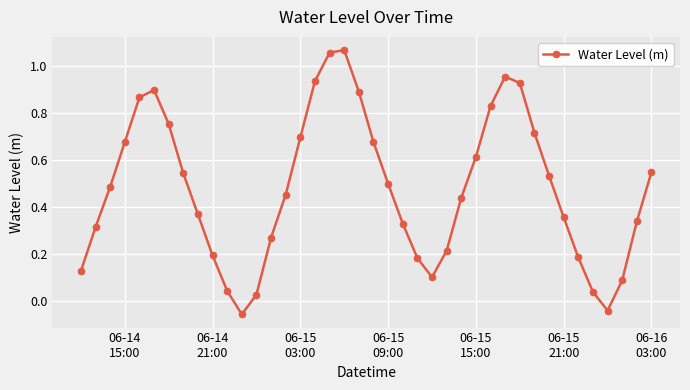

How many values are above zero?

38